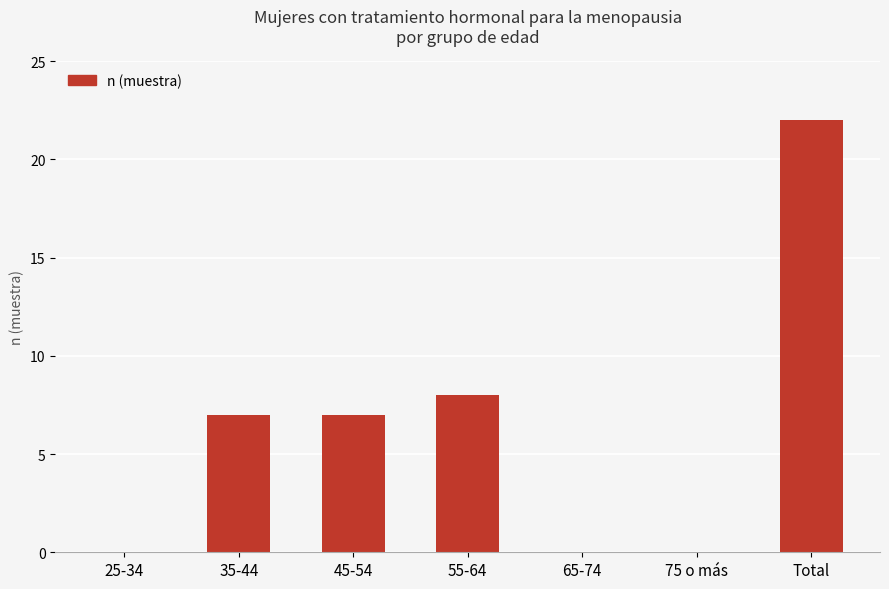

How many distinct data groups are displayed?

1